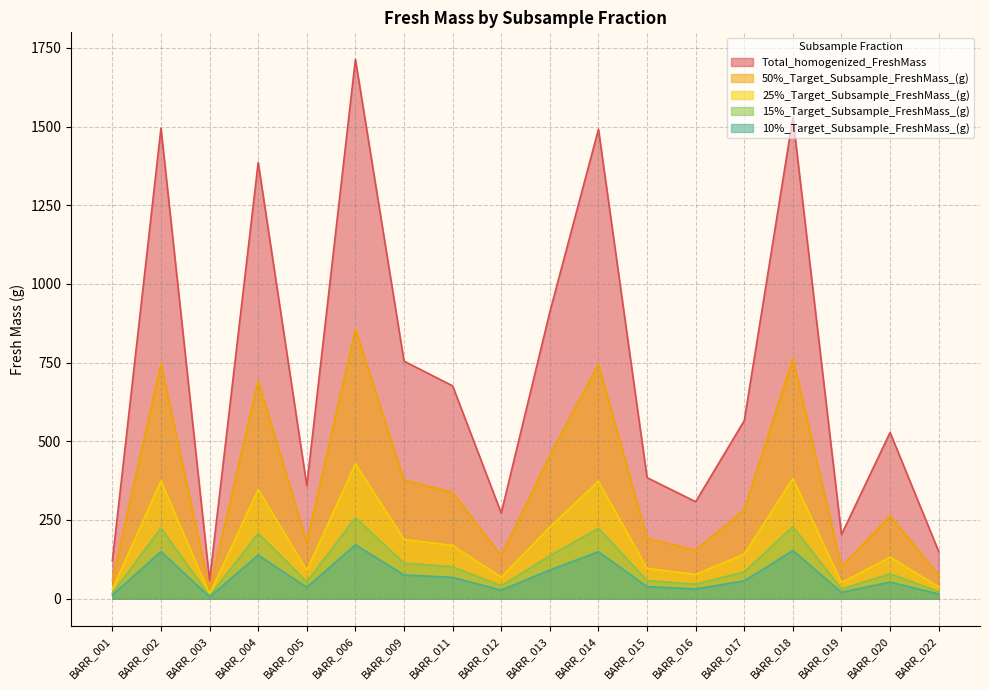

At how many categories does at least one series exceed 1468?

4